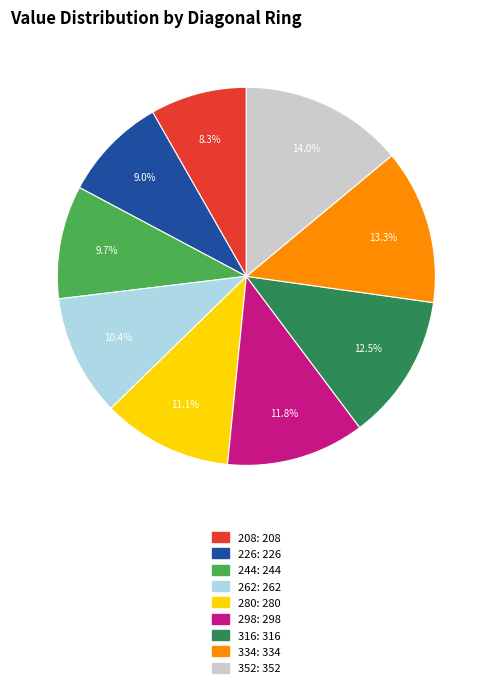

What is the smallest slice in the pie chart?

208